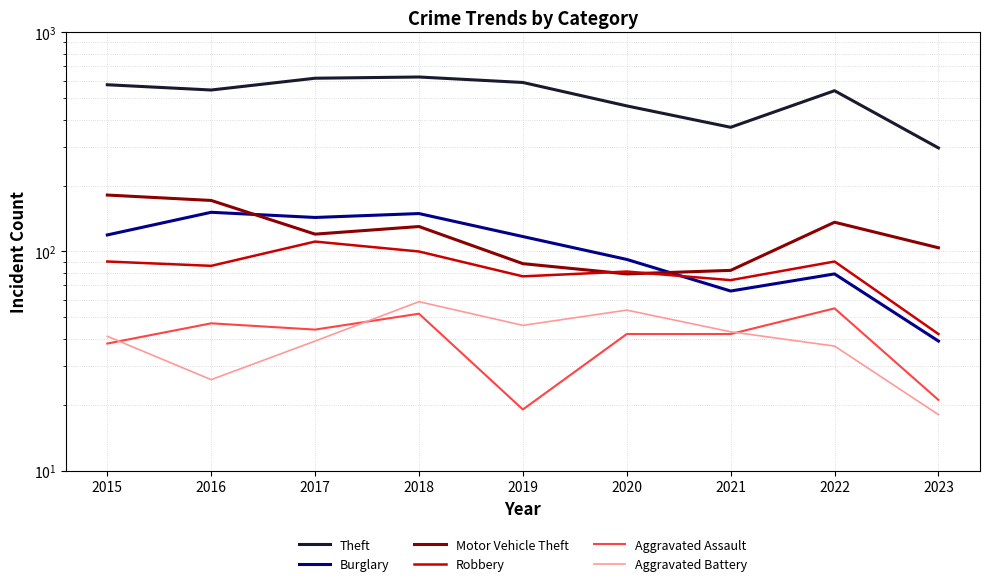

Rank the categories by Burglary value from highest to lowest.

2016, 2018, 2017, 2015, 2019, 2020, 2022, 2021, 2023